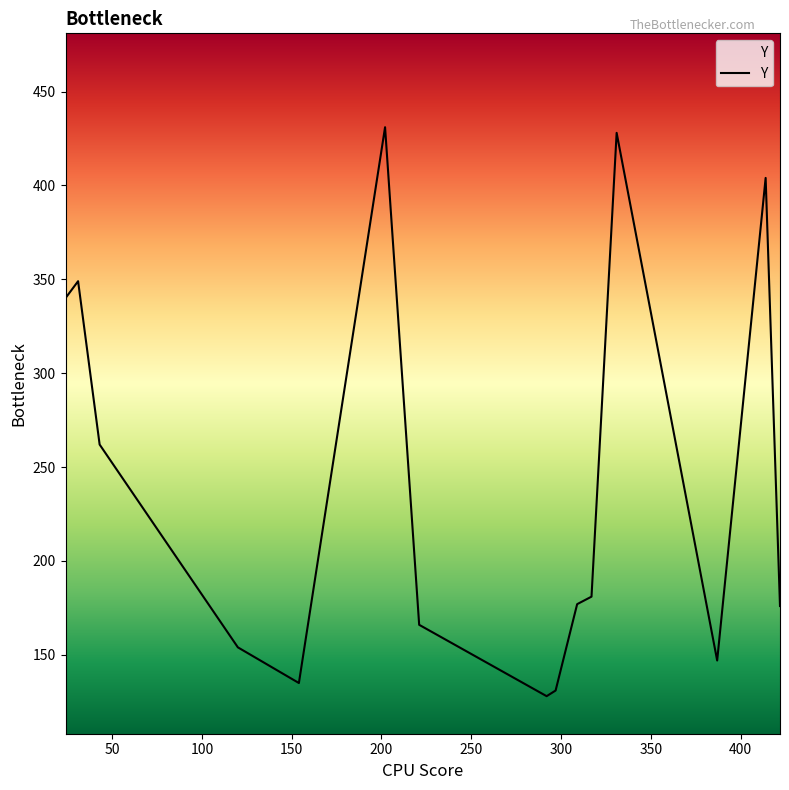

What is the smallest value displayed?

128